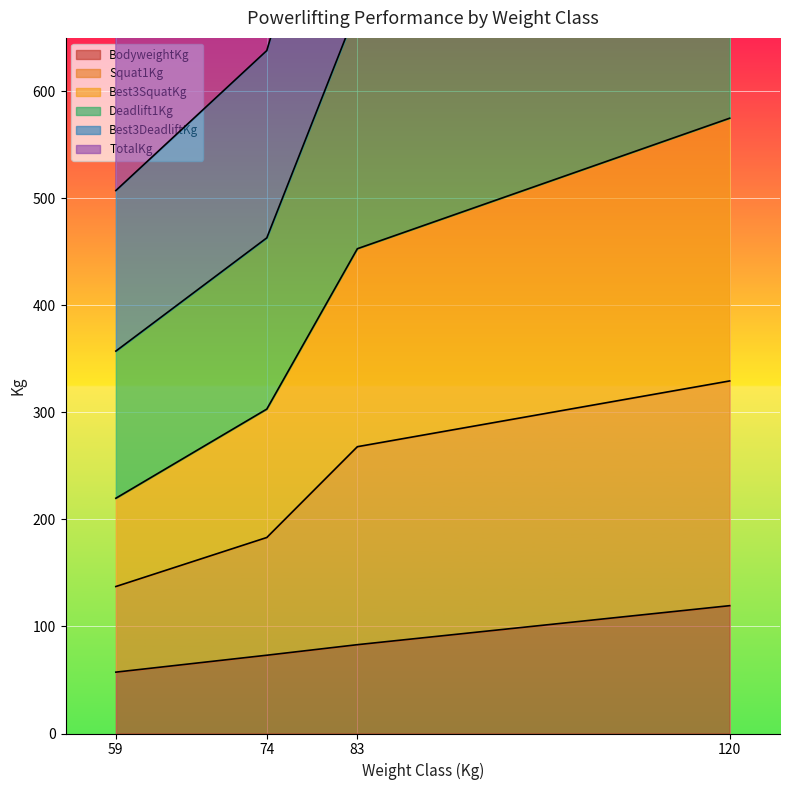

Is it true that BodyweightKg equals 129.2 at 83?

False